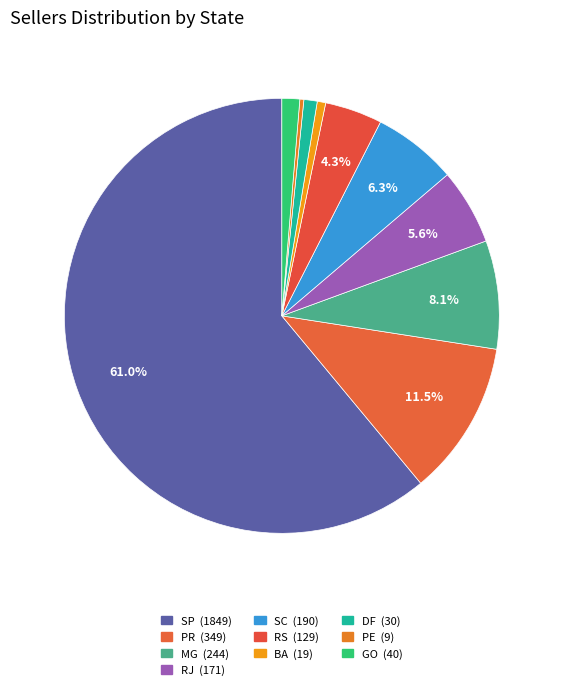

What is the total percentage of GO and SC?

7.6%